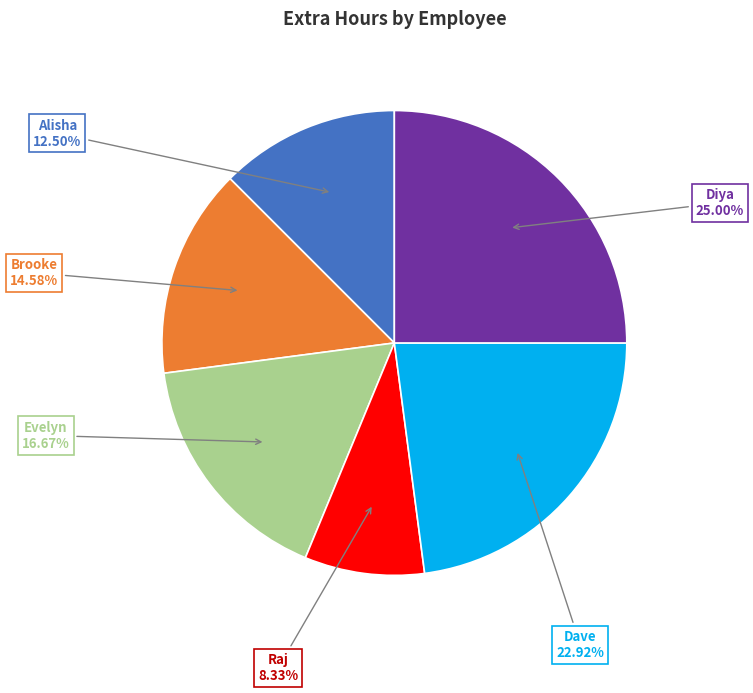

What portion of the pie excludes Alisha?

87.5%